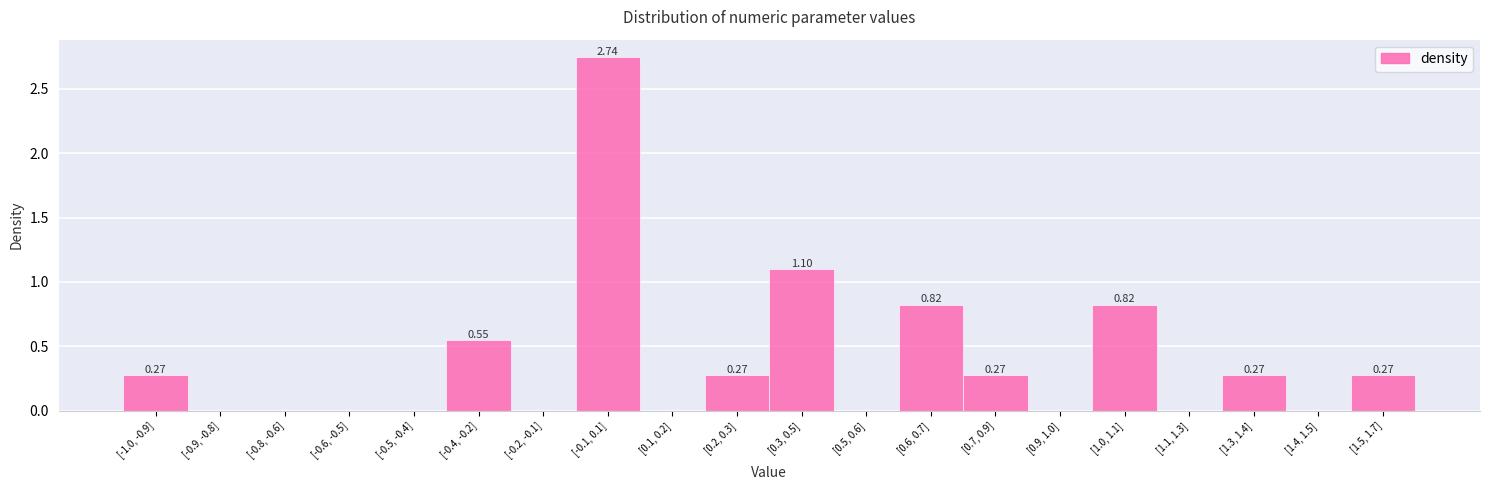

Which has a higher value, [0.3, 0.5] or [-0.8, -0.6]?

[0.3, 0.5]